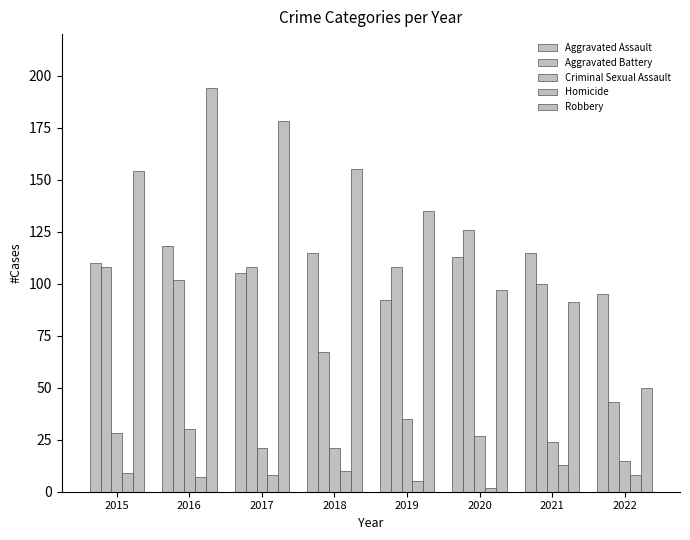

The Aggravated Assault series shows 110 at 2015. True or false?

True